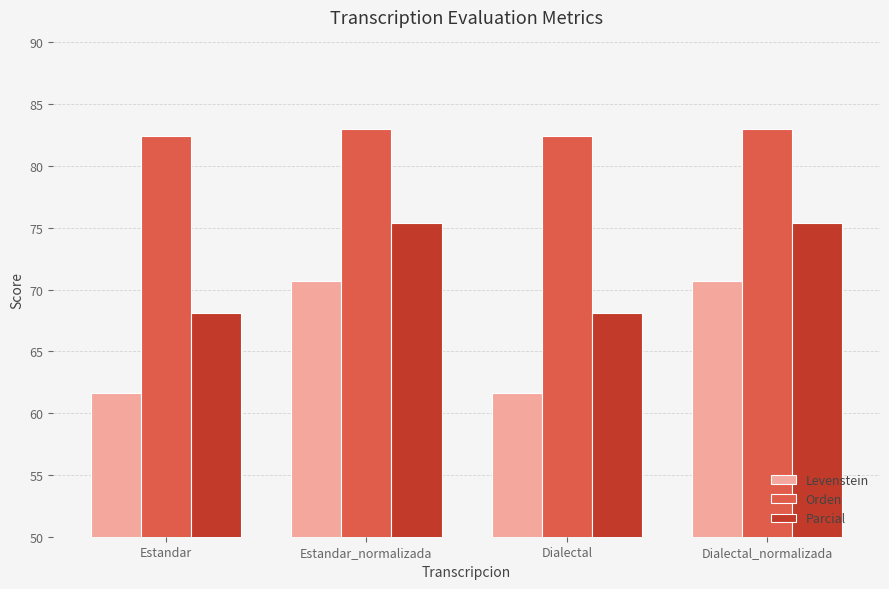

Read the Parcial value at Estandar_normalizada.

75.4